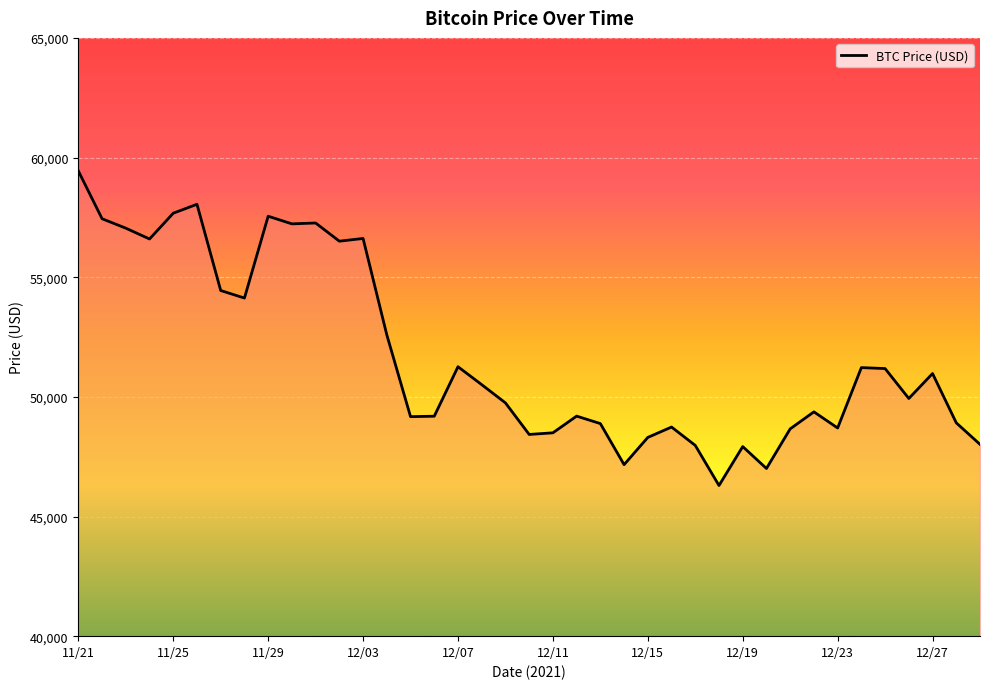

What is the smallest value displayed?

46296